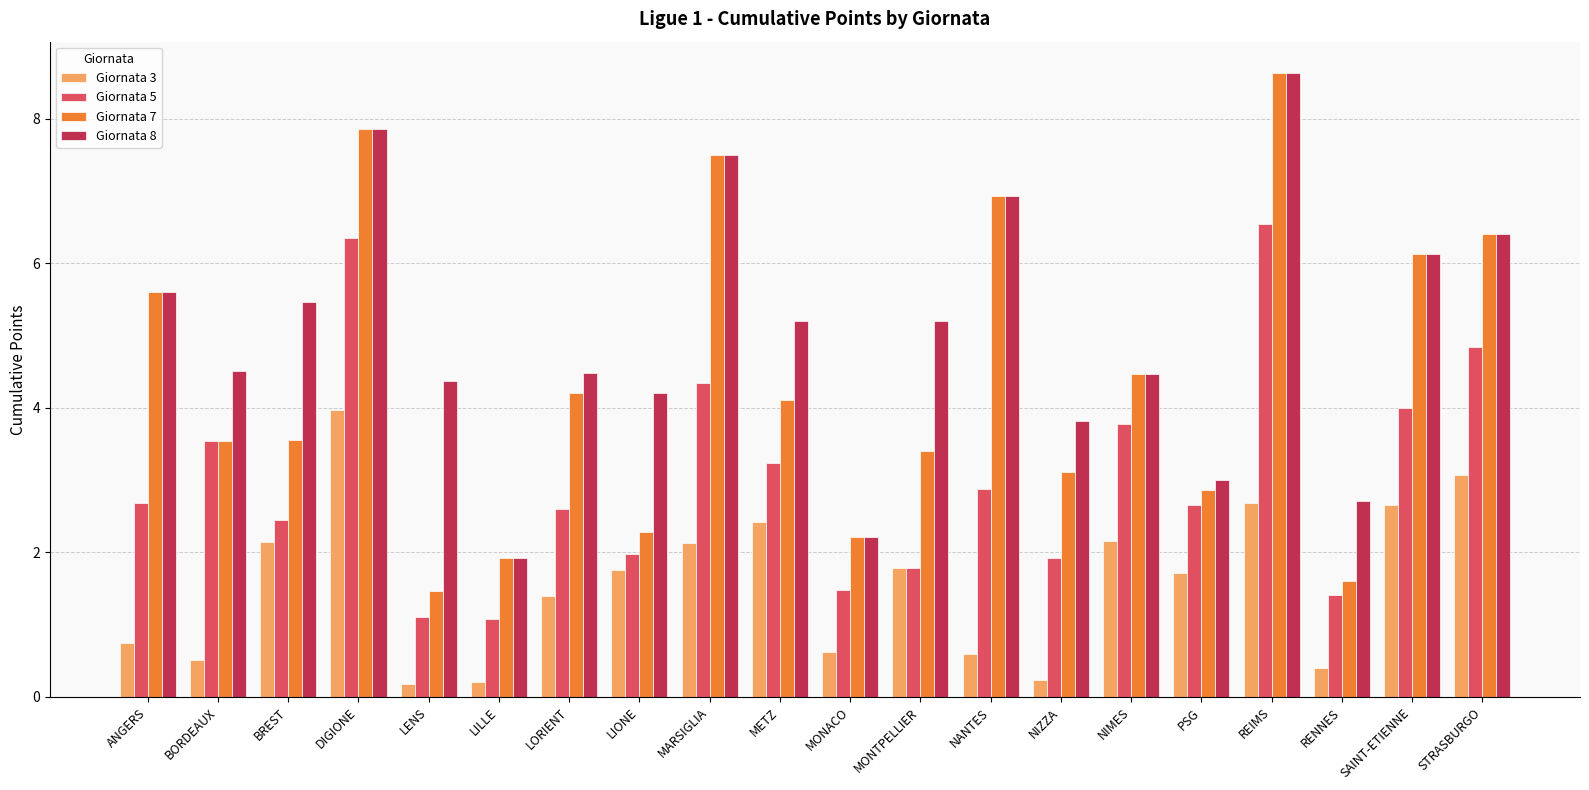

Rank the series by their average value, from lowest to highest.

Giornata 3, Giornata 5, Giornata 7, Giornata 8